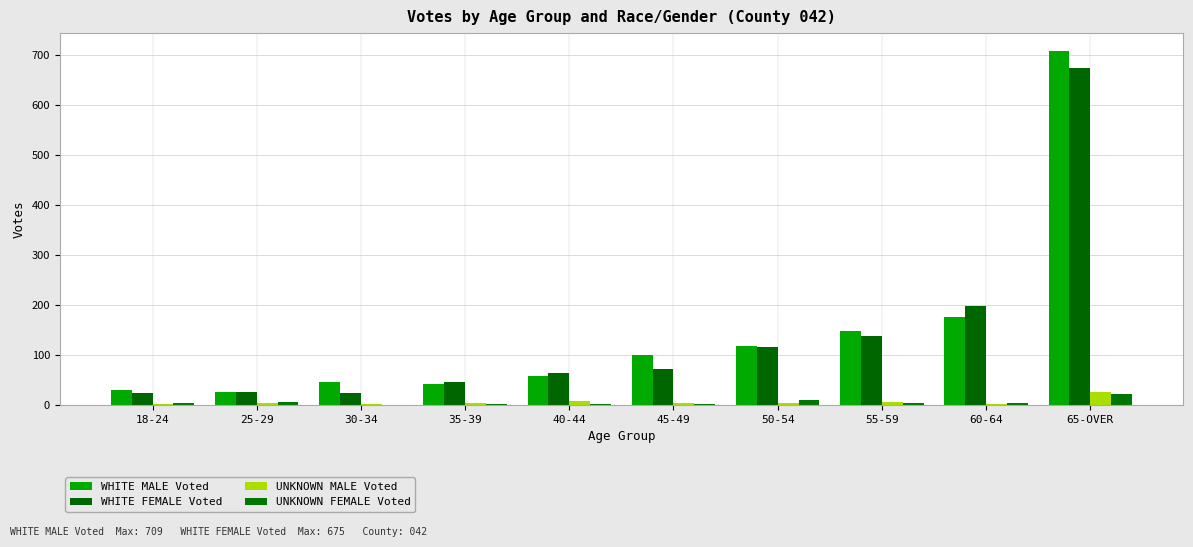

The value of UNKNOWN FEMALE Voted at 60-64 is 1. True or false?

False